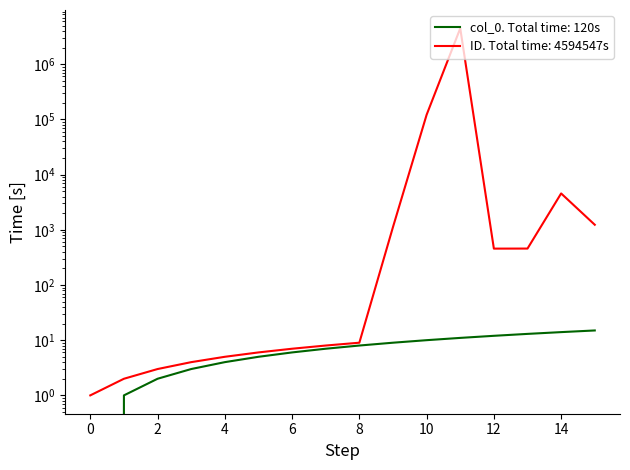

At which category is the sum across all series the highest?

11